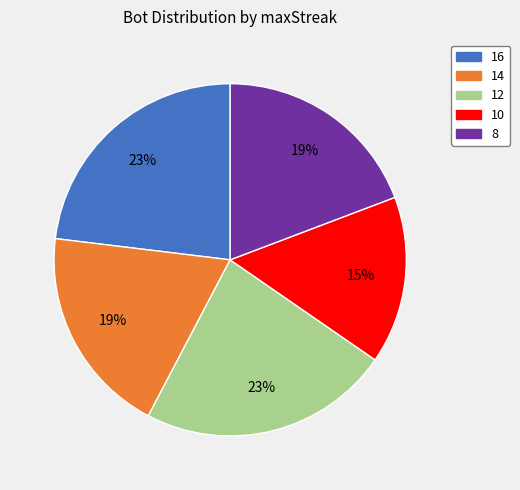

To the nearest percent, what percentage of the pie is 14?

19%